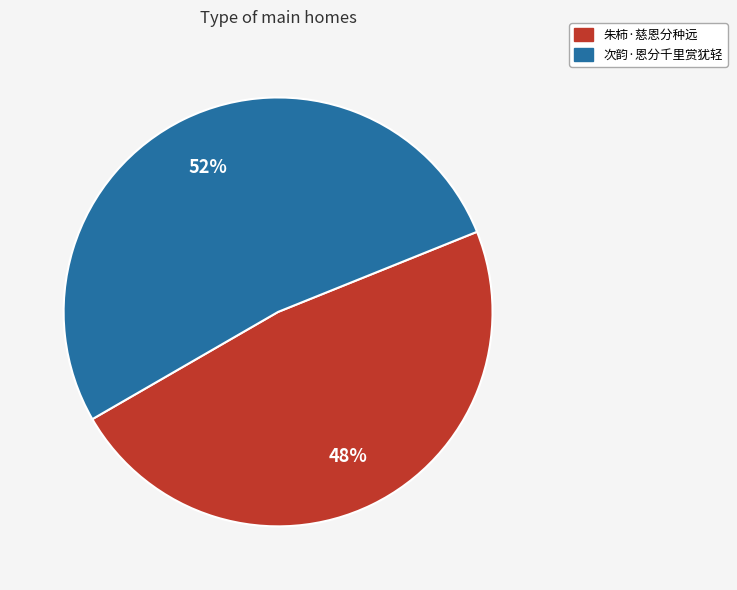

Which category accounts for the majority?

次韵·恩分千里赏犹轻